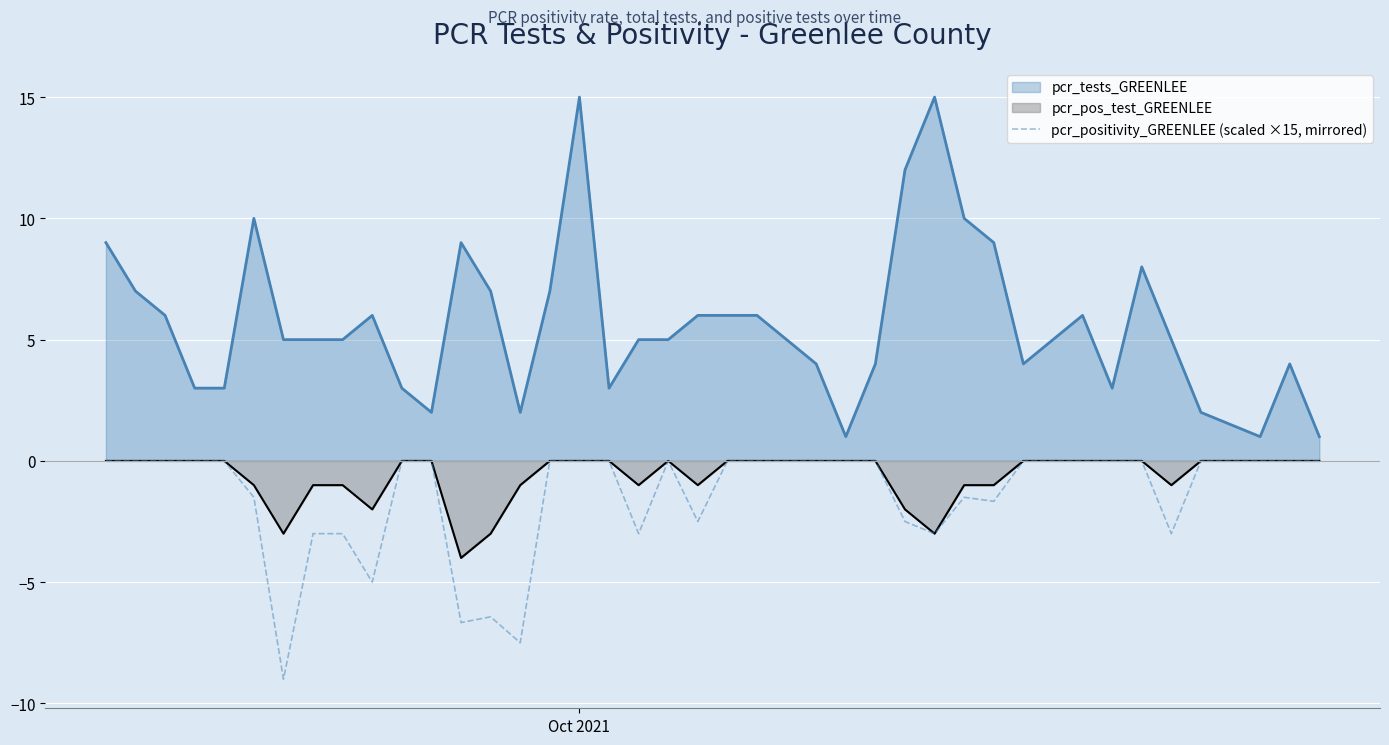

Which series has the largest total across all categories?

pcr_tests_GREENLEE